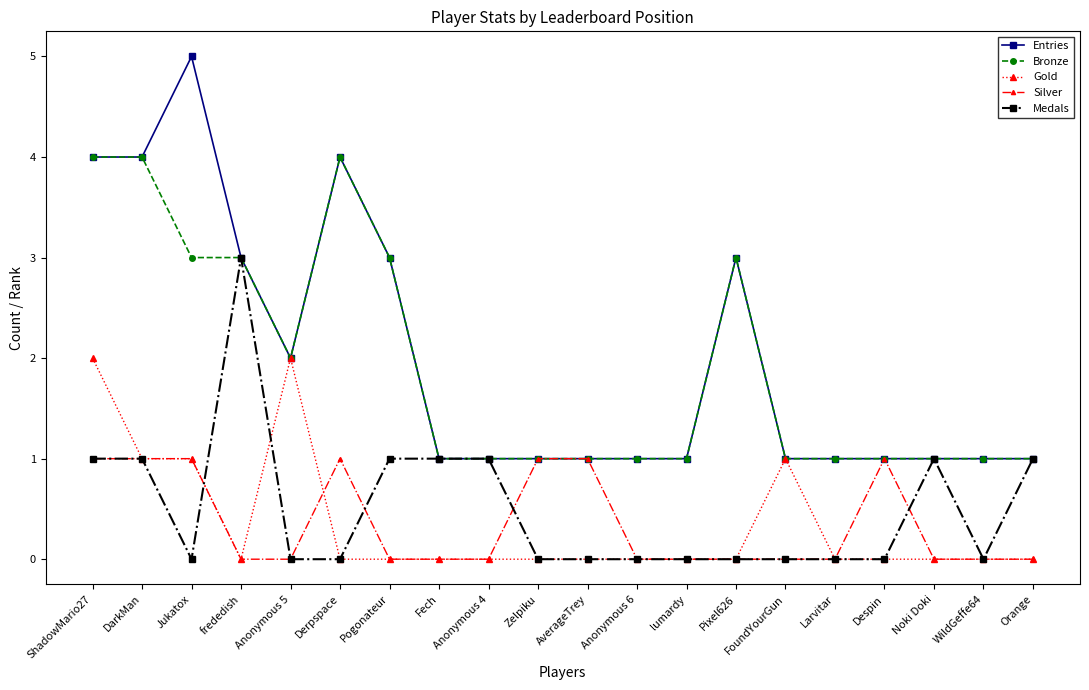

At which category is the sum across all series the highest?

ShadowMario27